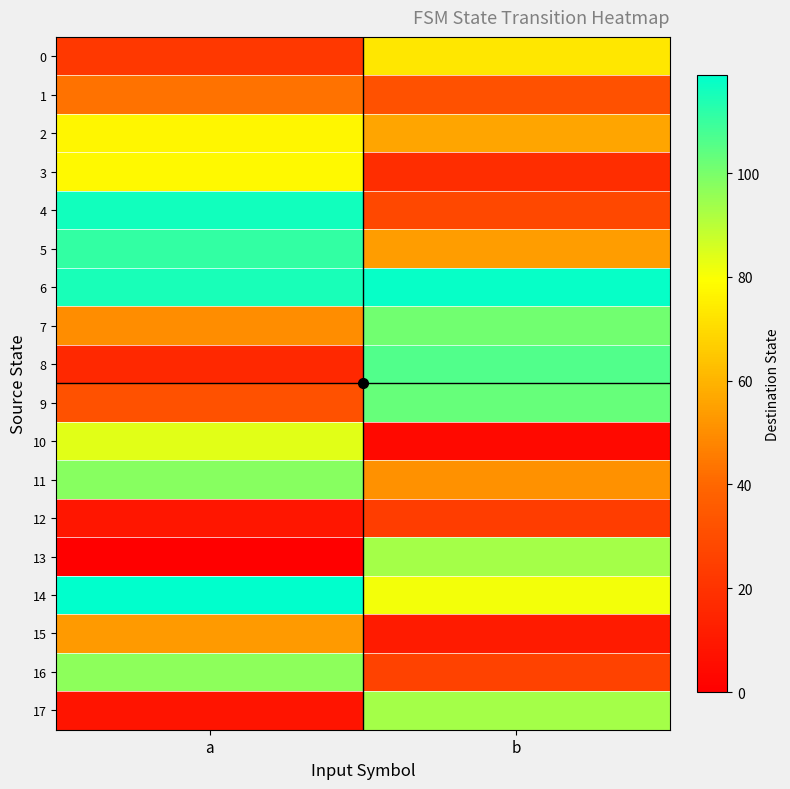

How many distinct data groups are displayed?

18